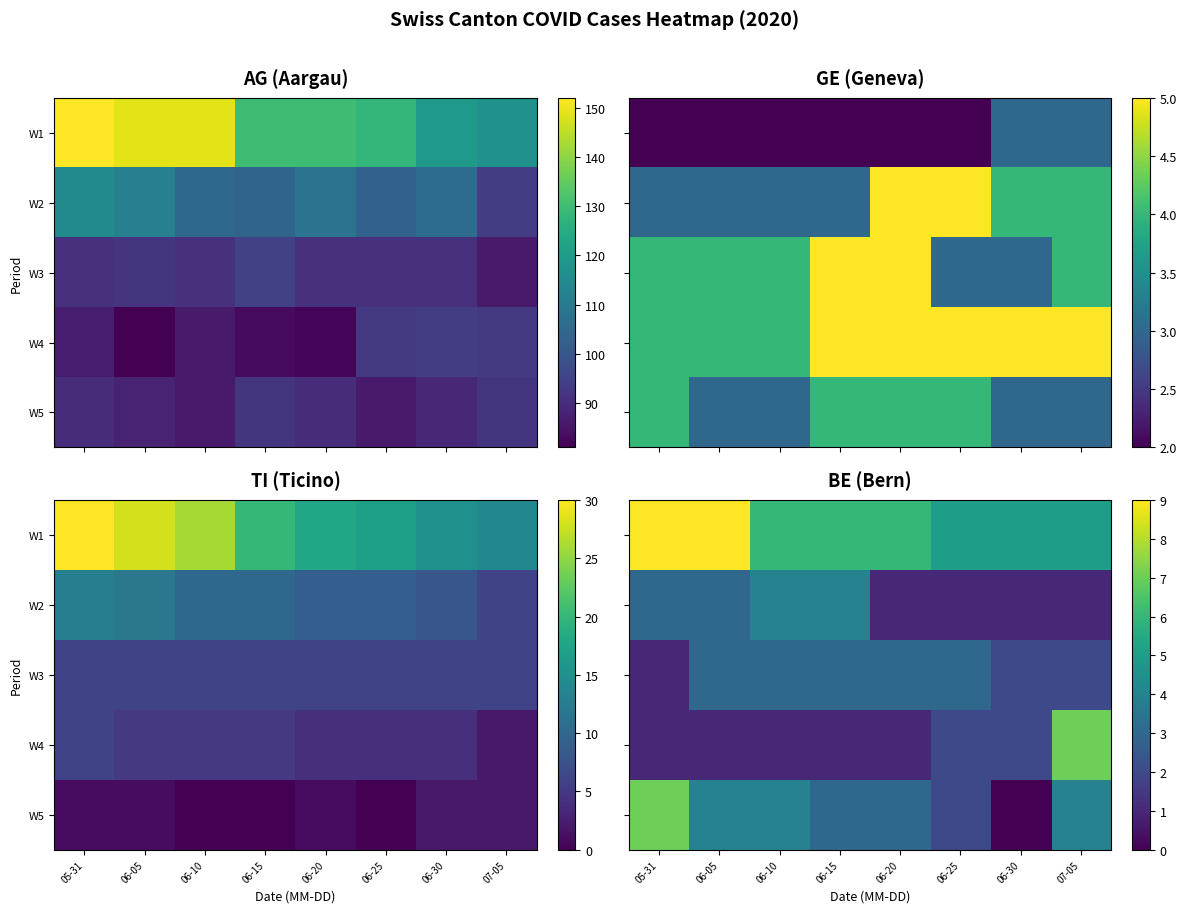

How many W1 values are between 5 and 9?

8